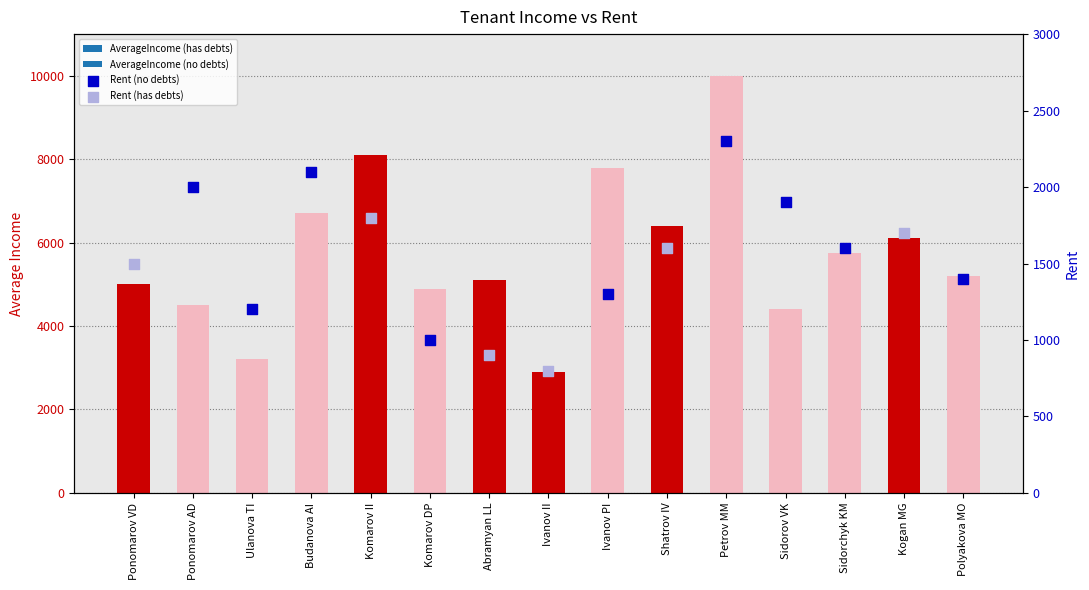

Which has a higher value, Ulanova TI or Komarov DP?

Komarov DP